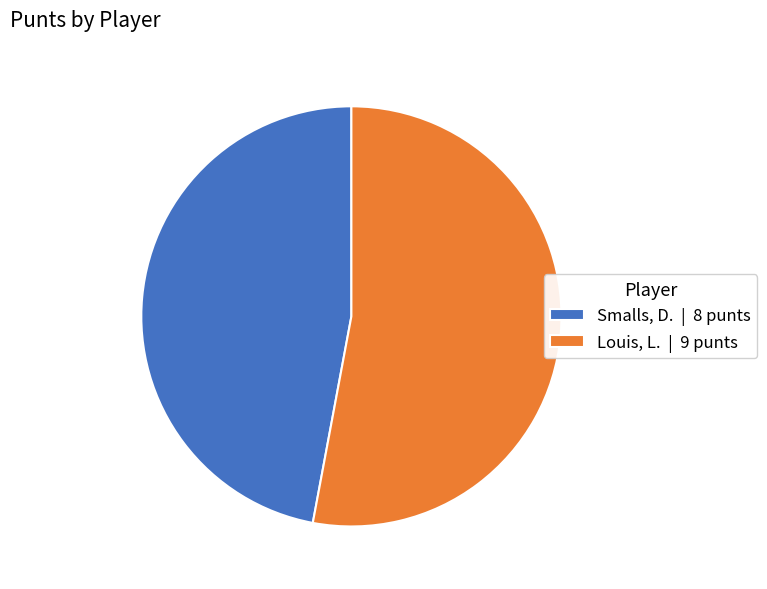

Rank the categories by value from highest to lowest.

Louis, L., Smalls, D.